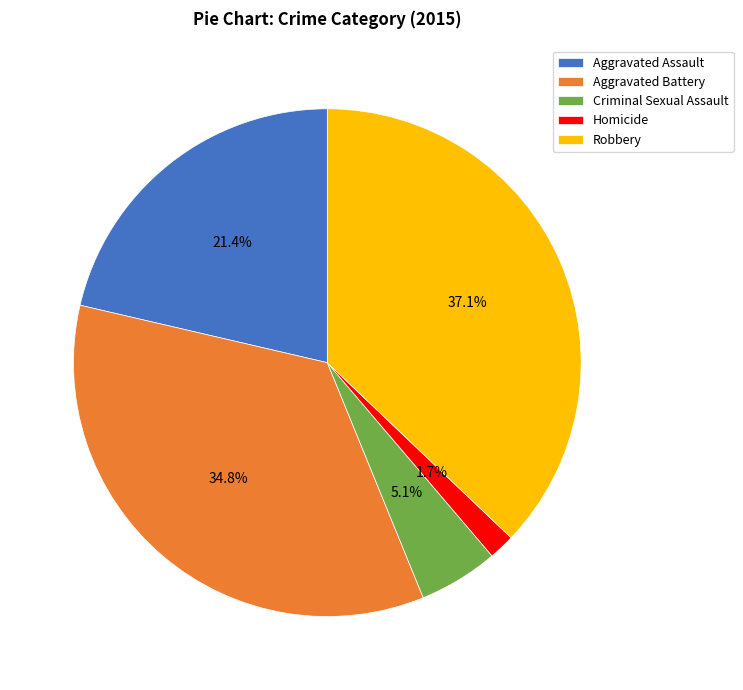

What is the ratio of the value at Criminal Sexual Assault to the value at Aggravated Battery?

0.1